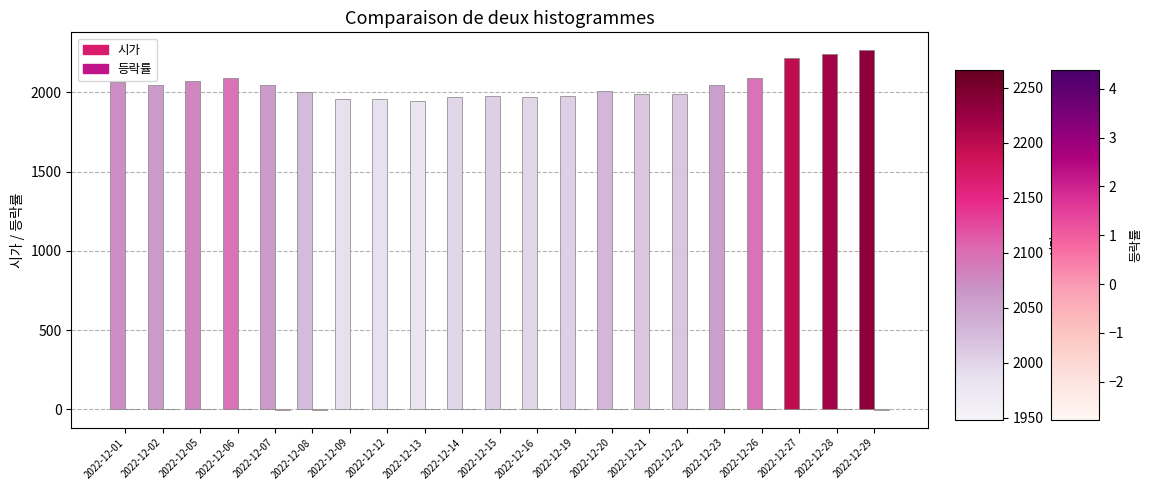

What is the difference between the 시가 values at 2022-12-23 and 2022-12-09?

85.0